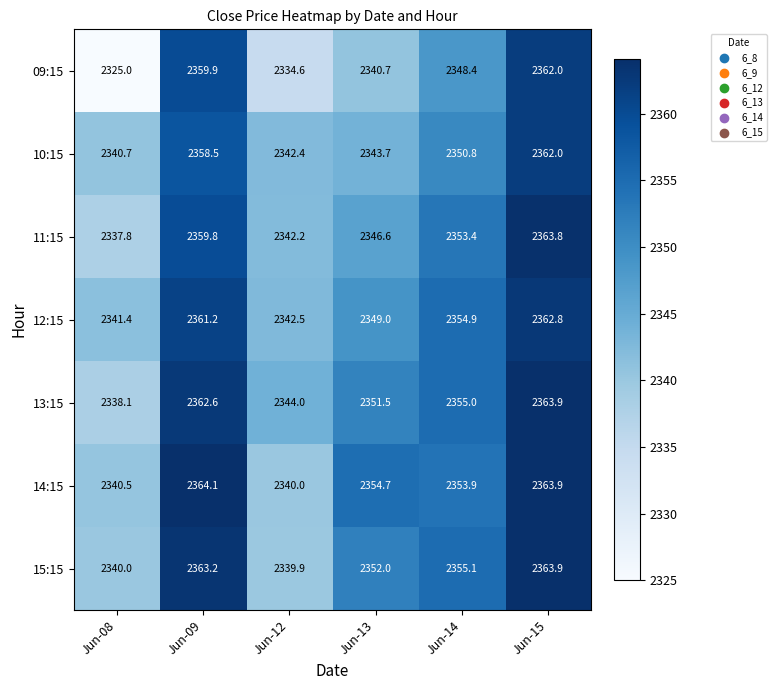

Which category has the highest value in the 15:15 series?

Jun-15